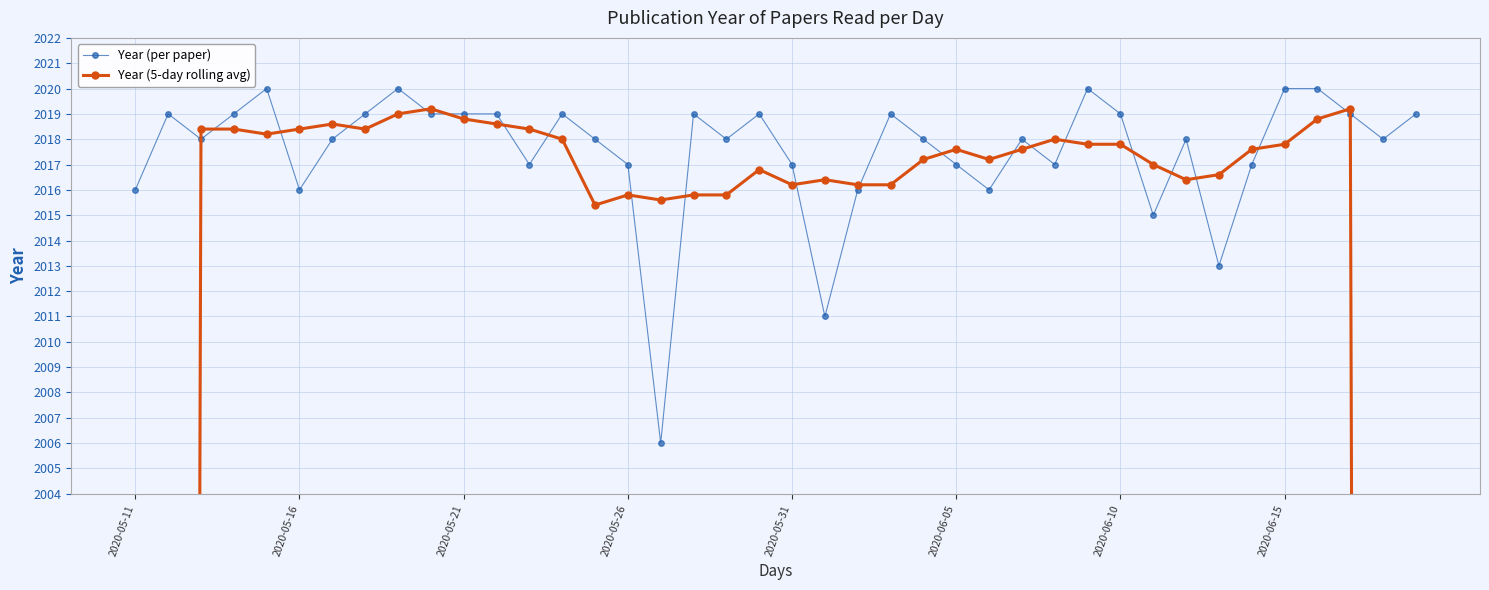

The value of Year (per paper) at 2020-06-15 is 2020. True or false?

True